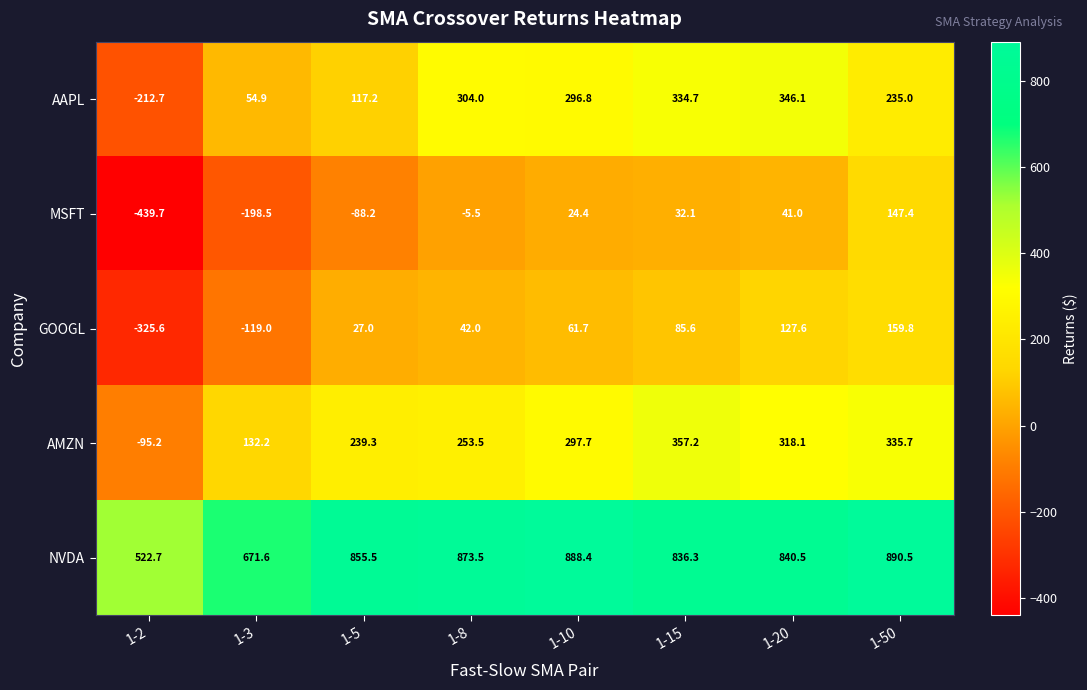

Is it true that MSFT equals -23.7 at 1-5?

False